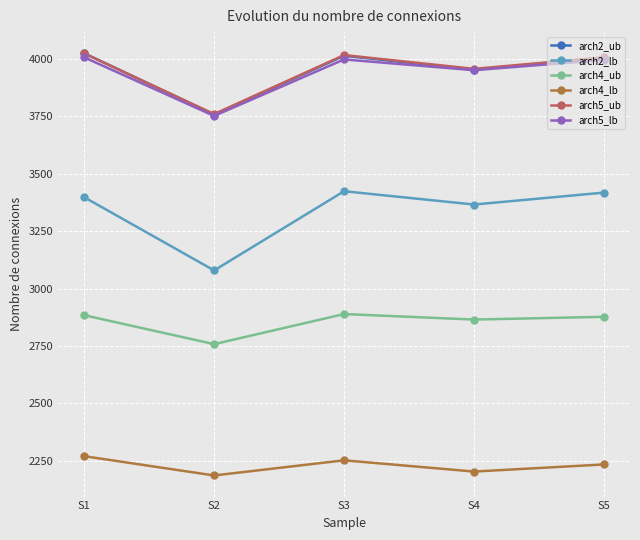

True or false: arch2_ub has more than 1 interior local peaks.

False